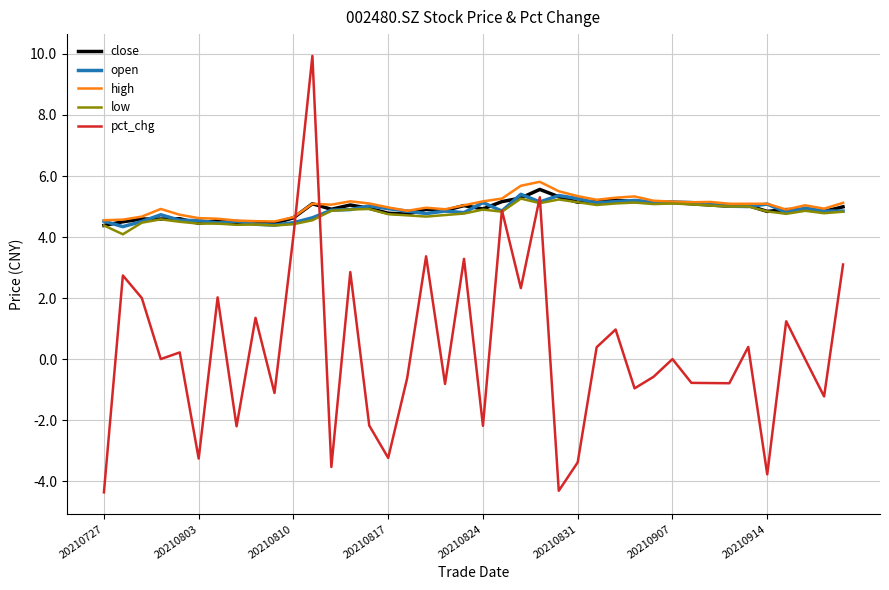

True or false: low and pct_chg intersect in this chart.

True